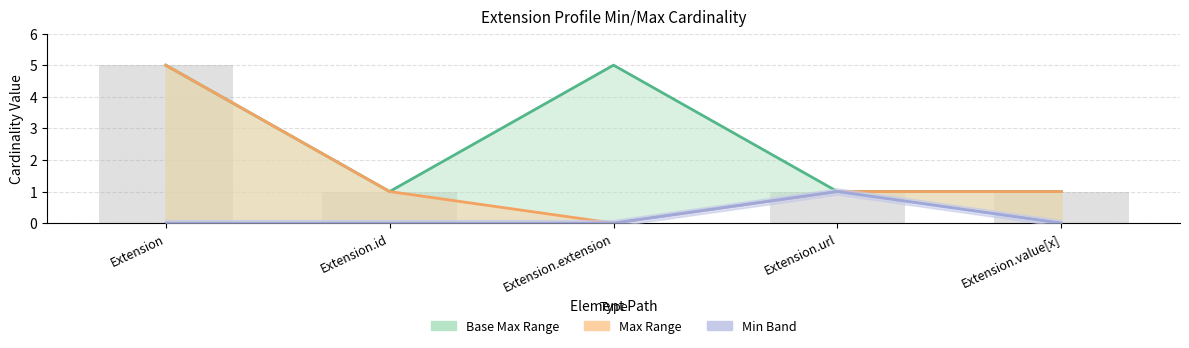

What is the highest value of the Min series?

1